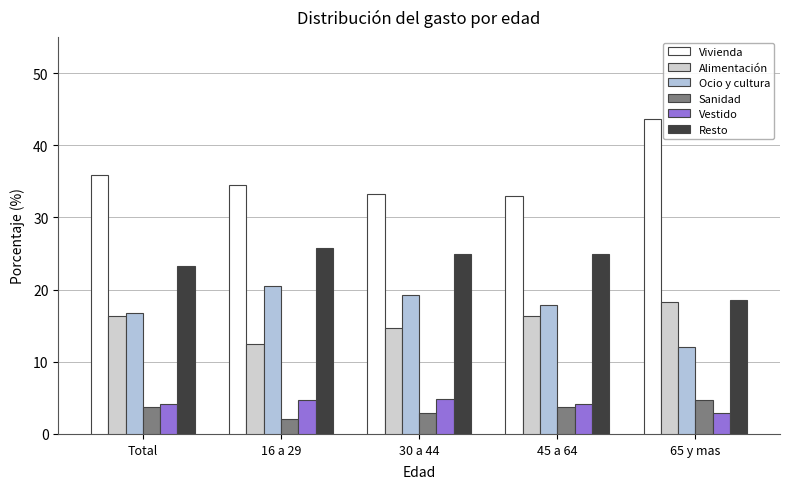

What is the lowest value of the Sanidad series?

2.1